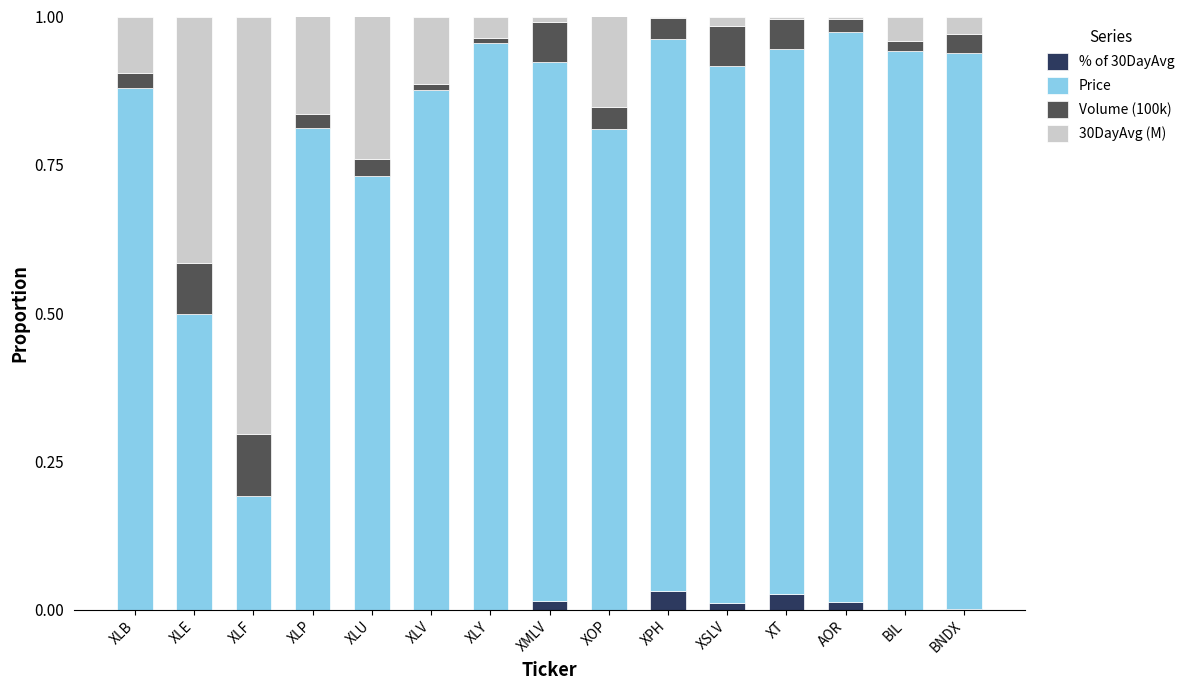

Are the bars grouped side by side (vs. stacked)?

No